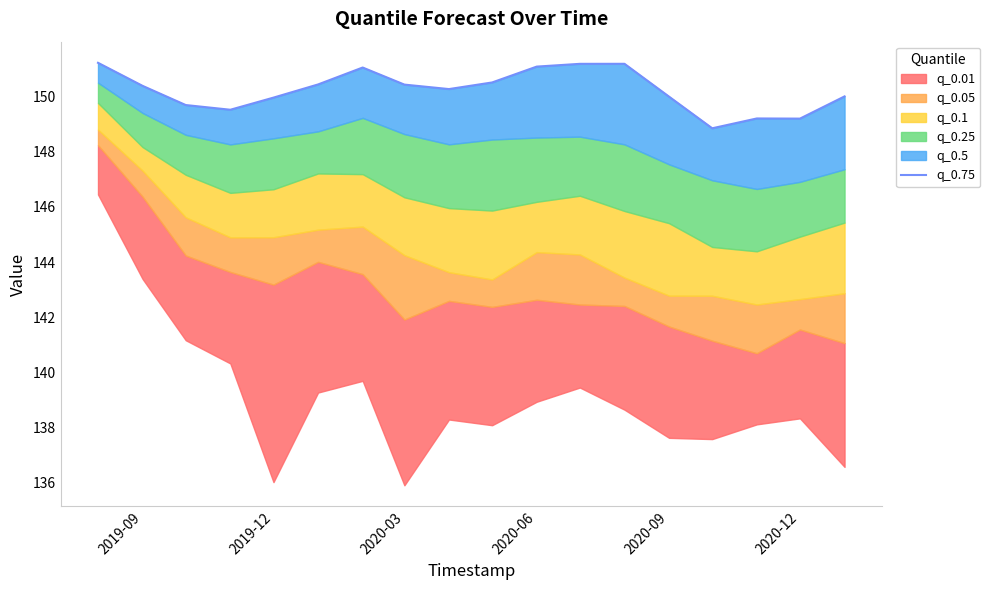

What is the greatest value displayed?

151.2